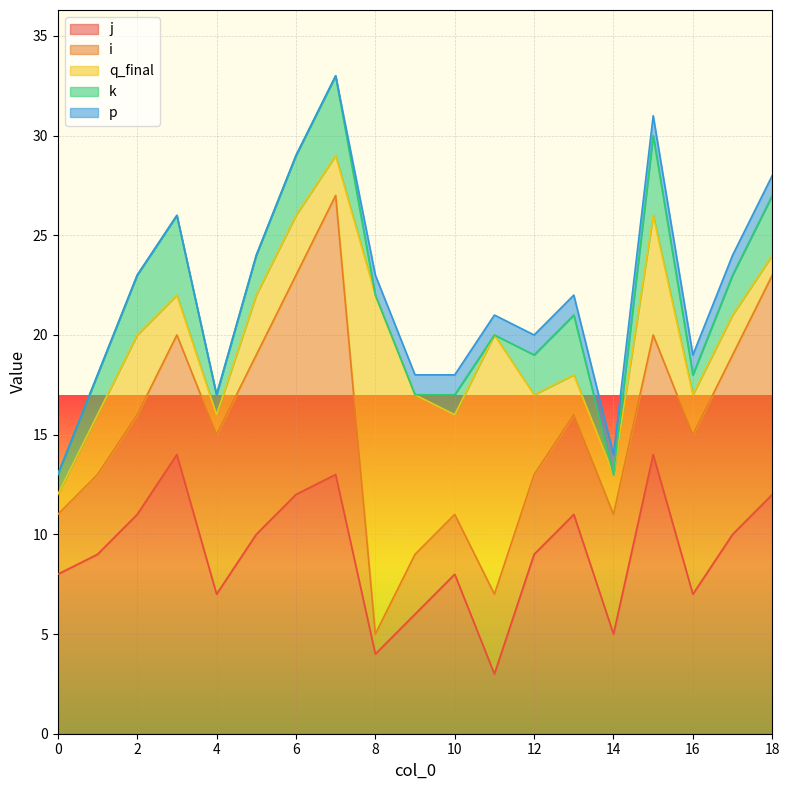

Reading left to right, what are all the values shown in this chart?

j: 0=8	1=9	2=11	3=14	4=7	5=10	6=12	7=13	8=4	9=6	10=8	11=3	12=9	13=11	14=5	15=14	16=7	17=10	18=12
i: 0=3	1=4	2=5	3=6	4=8	5=9	6=11	7=14	8=1	9=3	10=3	11=4	12=4	13=5	14=6	15=6	16=8	17=9	18=11
q_final: 0=1	1=3	2=4	3=2	4=1	5=3	6=3	7=2	8=17	9=8	10=5	11=13	12=4	13=2	14=2	15=6	16=2	17=2	18=1
k: 0=1	1=2	2=3	3=4	4=1	5=2	6=3	7=4	8=0	9=0	10=1	11=0	12=2	13=3	14=0	15=4	16=1	17=2	18=3
p: 0=0	1=0	2=0	3=0	4=0	5=0	6=0	7=0	8=1	9=1	10=1	11=1	12=1	13=1	14=1	15=1	16=1	17=1	18=1